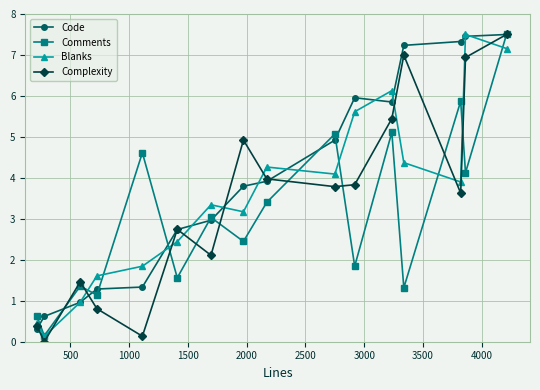

In Blanks, how many points are higher than both neighbors (excluding endpoints)?

4